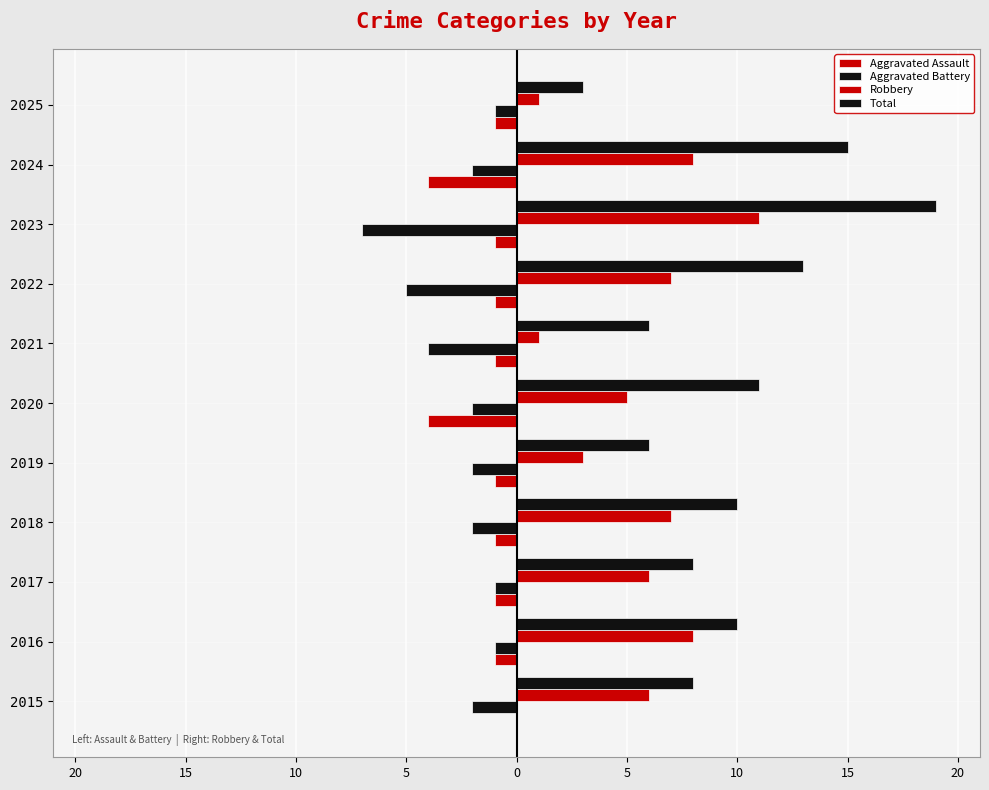

Are the bars horizontal?

Yes